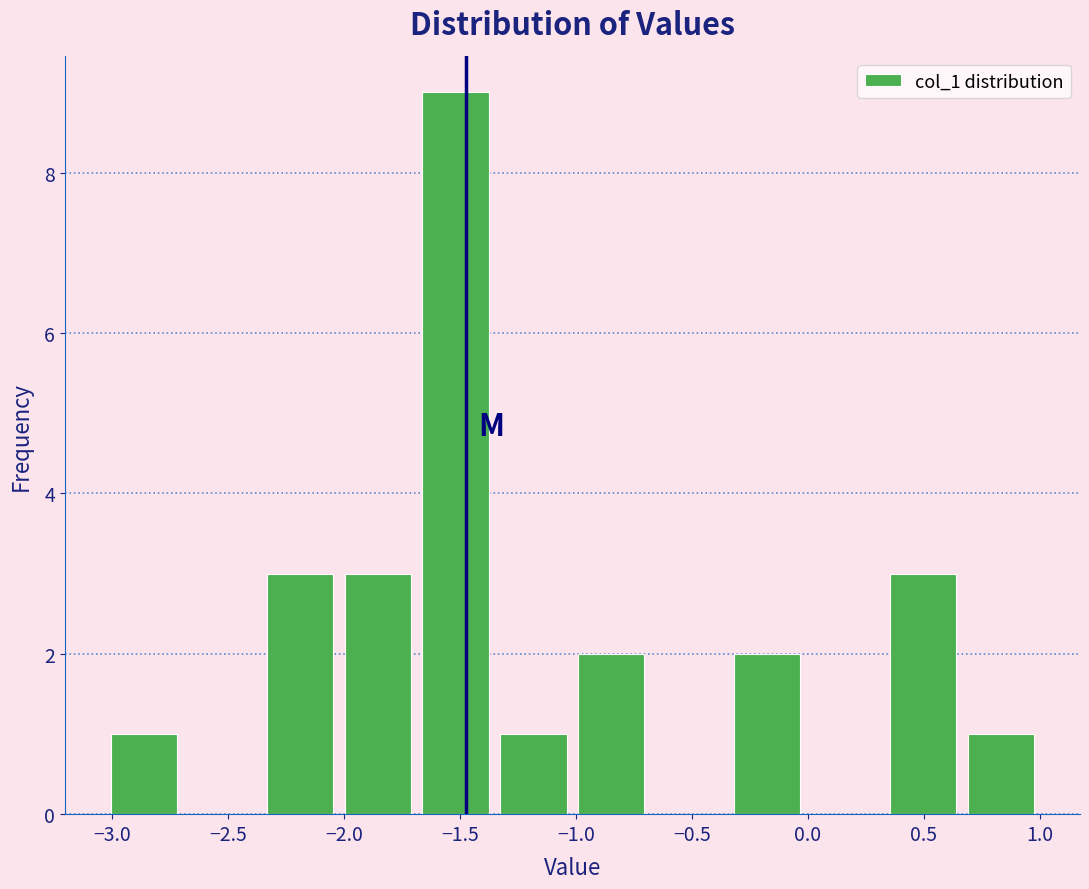

Over which range of the x-axis is the bar tallest?

-1.70 to -1.35